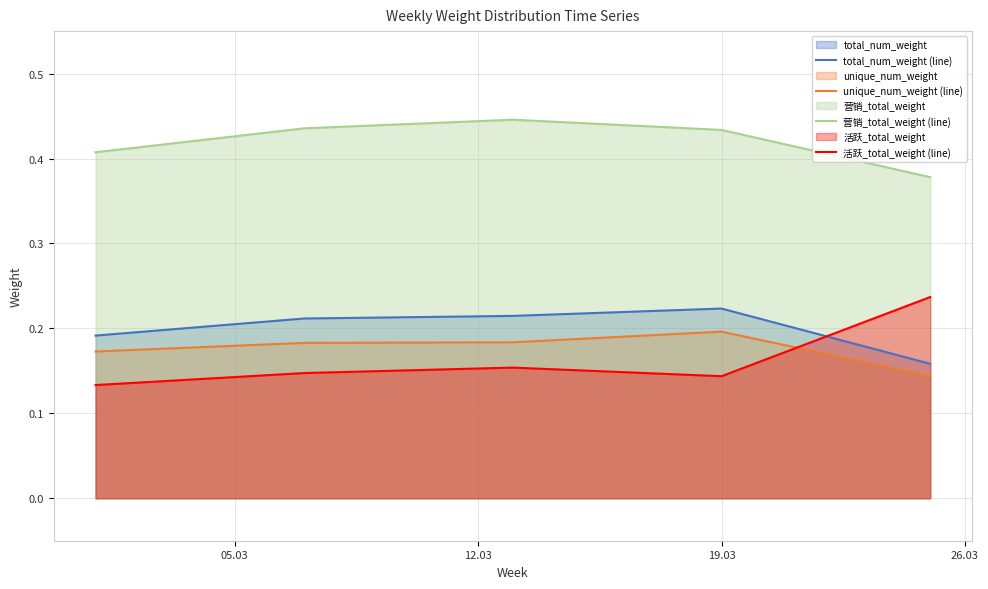

What is the minimum value for total_num_weight (line)?

0.2